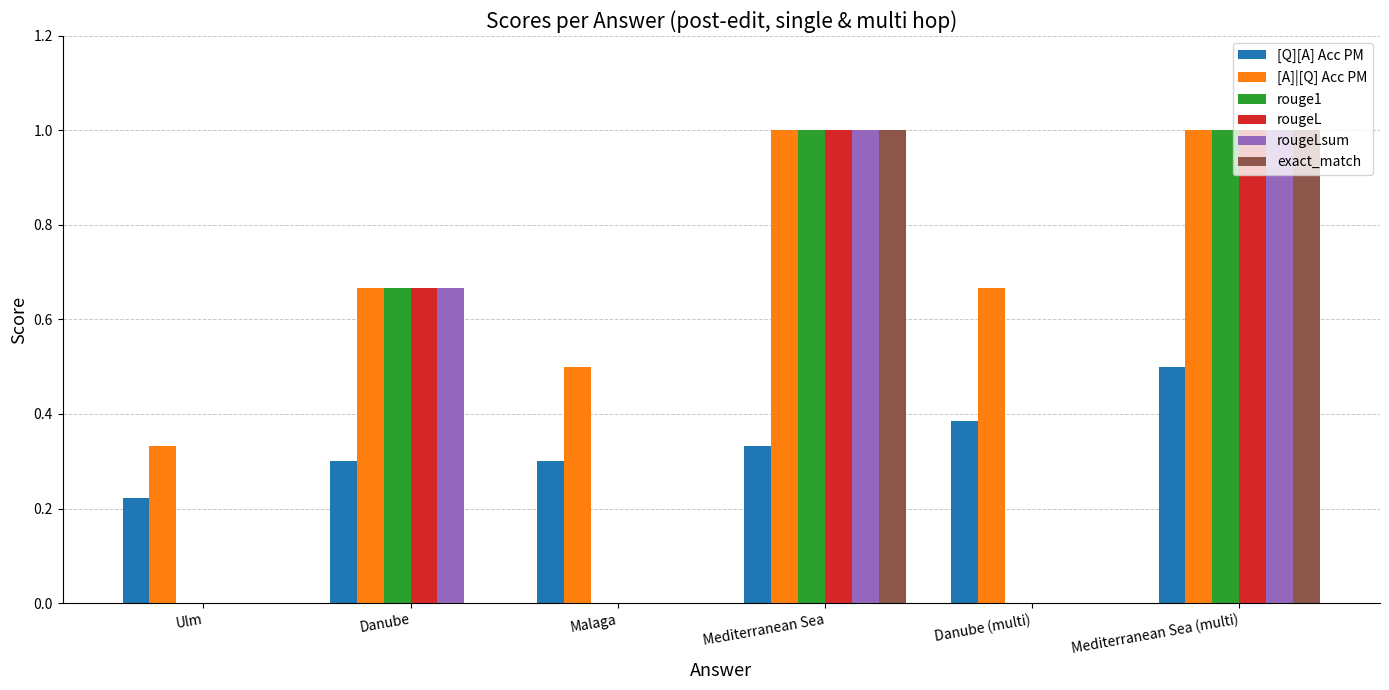

The rougeL series shows 0.5 at Ulm. True or false?

False